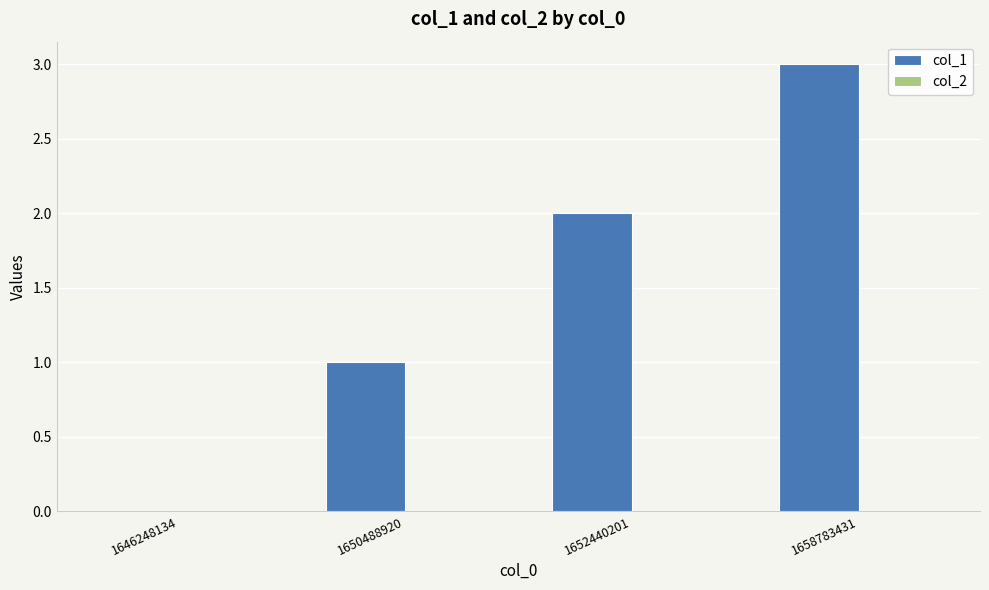

What is the ratio of the value at 1652440201 to the value at 1658783431?

0.7